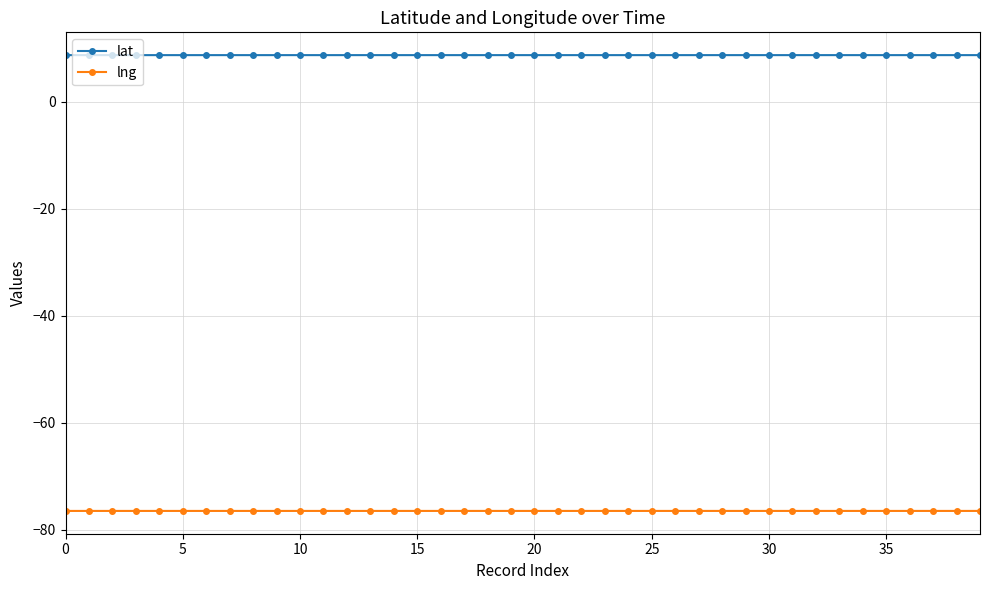

How many categories are shown in the chart?

40